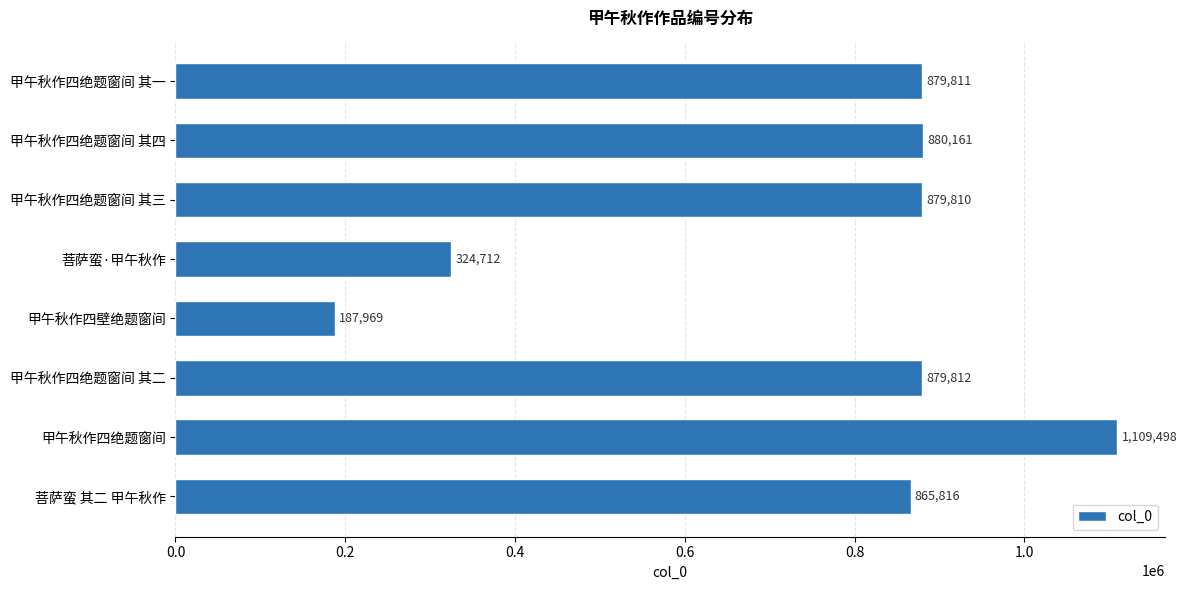

Reading top to bottom, list all the values displayed in this chart.

甲午秋作四绝题窗间 其一=879811	甲午秋作四绝题窗间 其四=880161	甲午秋作四绝题窗间 其三=879810	菩萨蛮·甲午秋作=324712	甲午秋作四壁绝题窗间=187969	甲午秋作四绝题窗间 其二=879812	甲午秋作四绝题窗间=1109498	菩萨蛮 其二 甲午秋作=865816